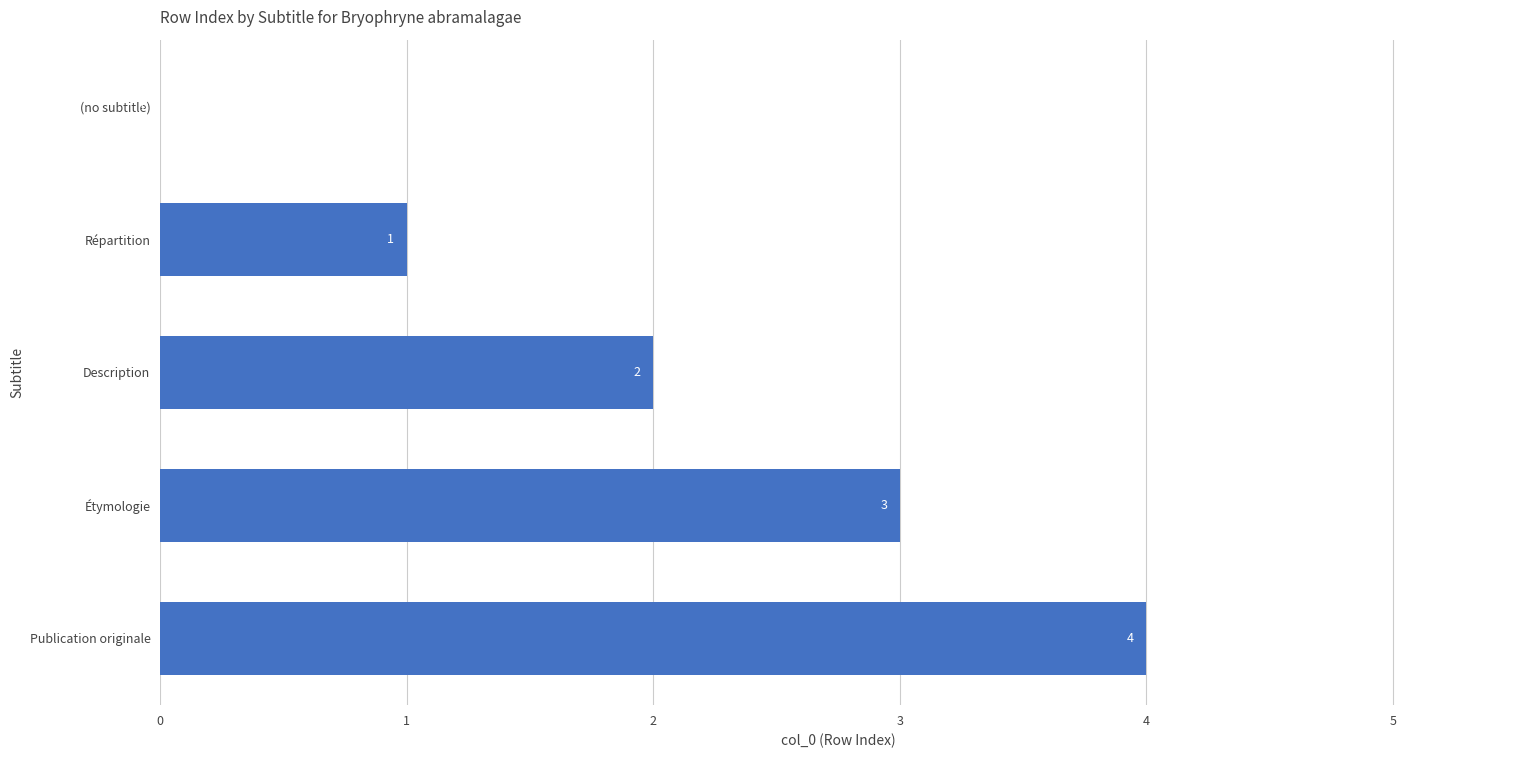

What is the change in value from (no subtitle) to Étymologie?

+3